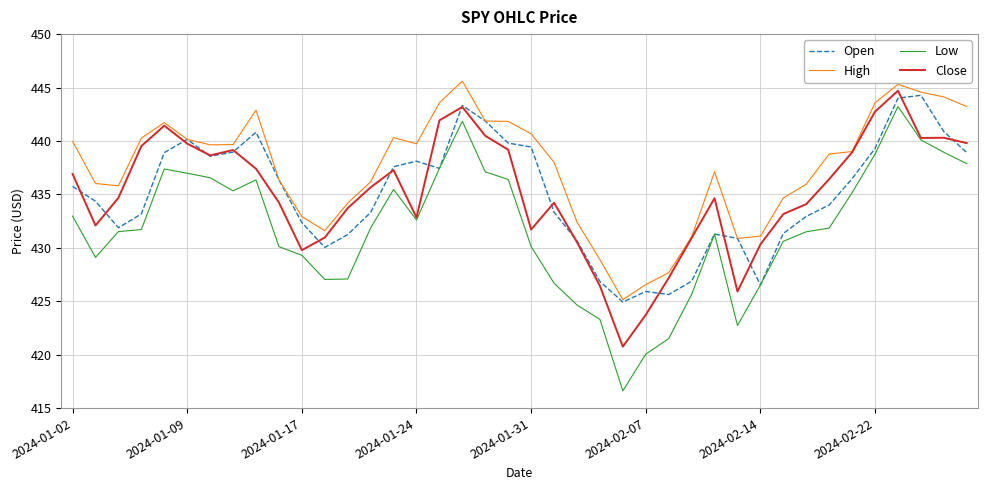

How many lines are shown in the chart?

4